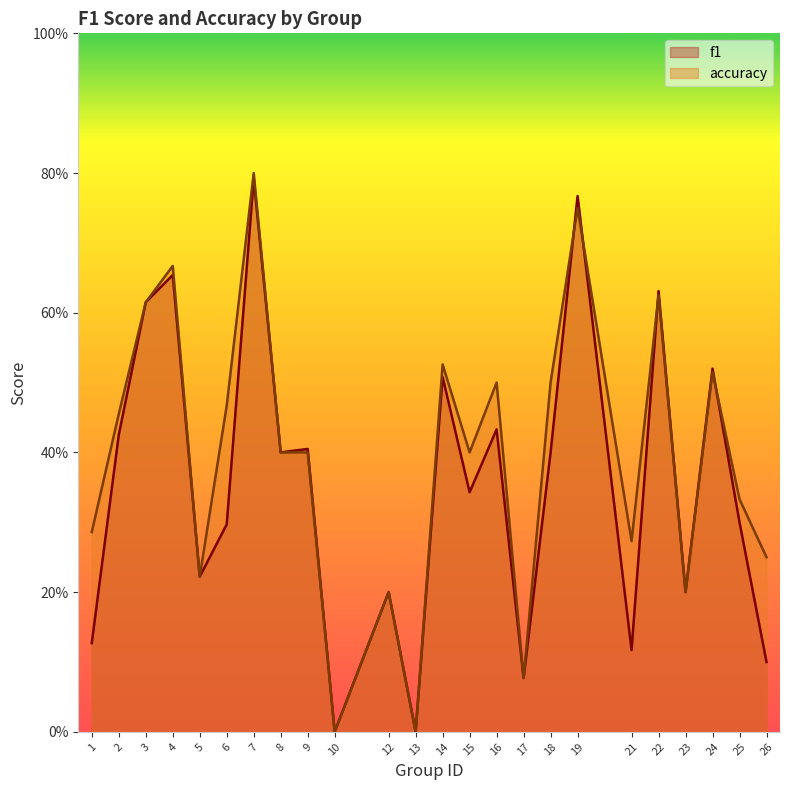

What is the difference between the maximum and minimum values in the f1 series?

0.8